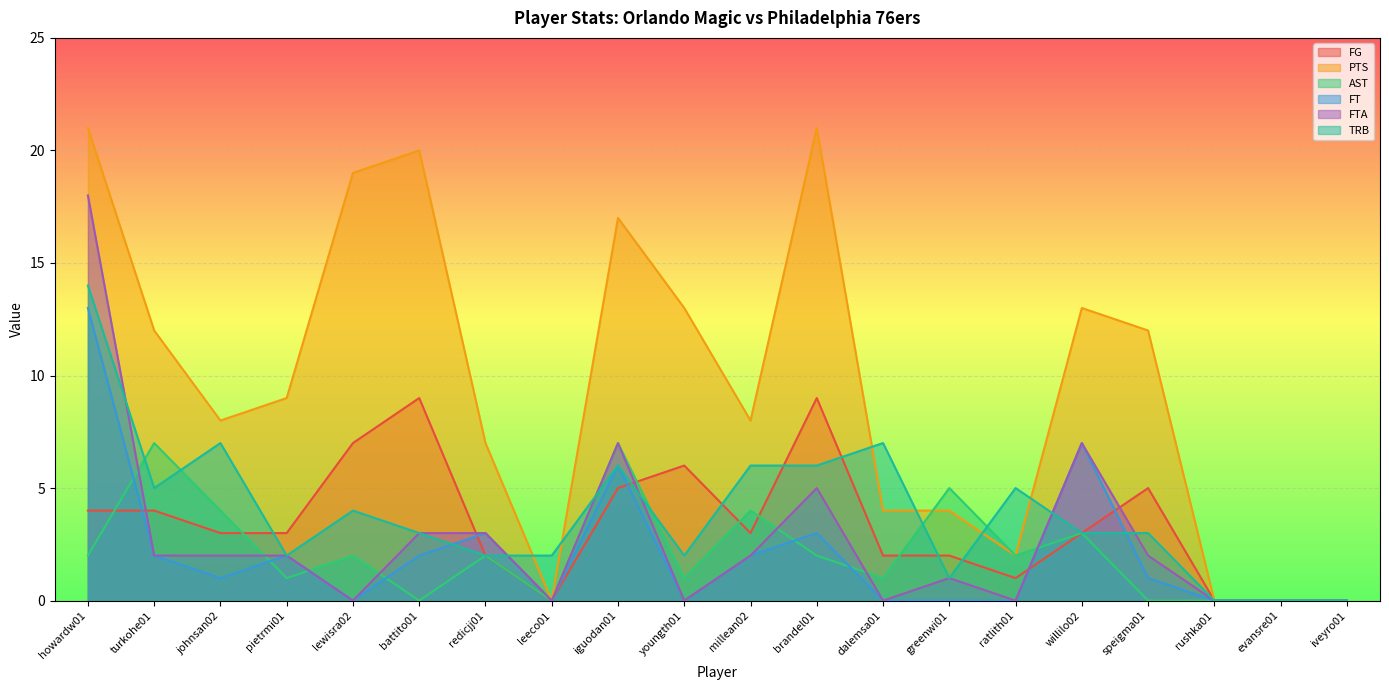

What are all the series names shown in the legend?

FG, PTS, AST, FT, FTA, TRB